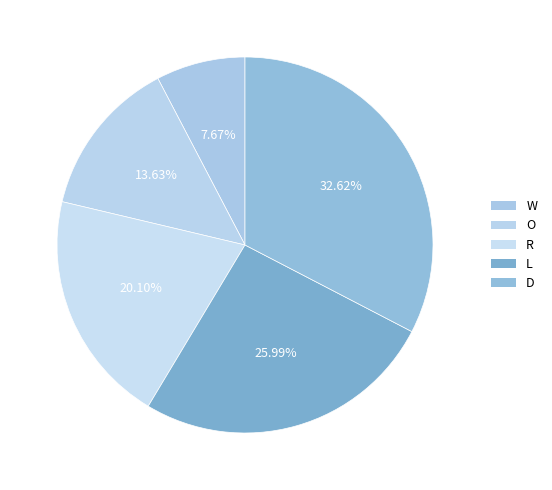

Count the number of slices in the pie.

5